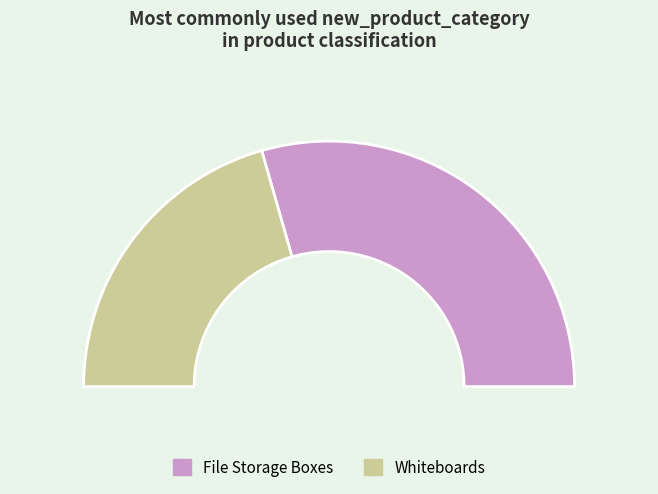

How many segments does this pie chart have?

2